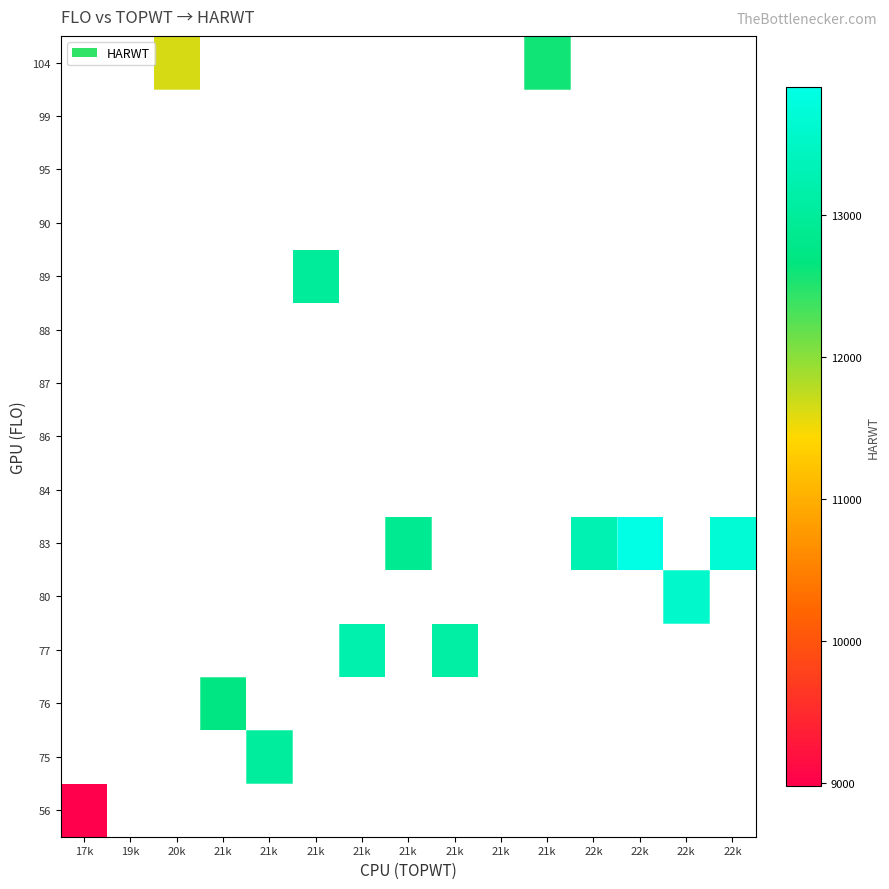

What is the maximum value shown in the chart?

13904.0